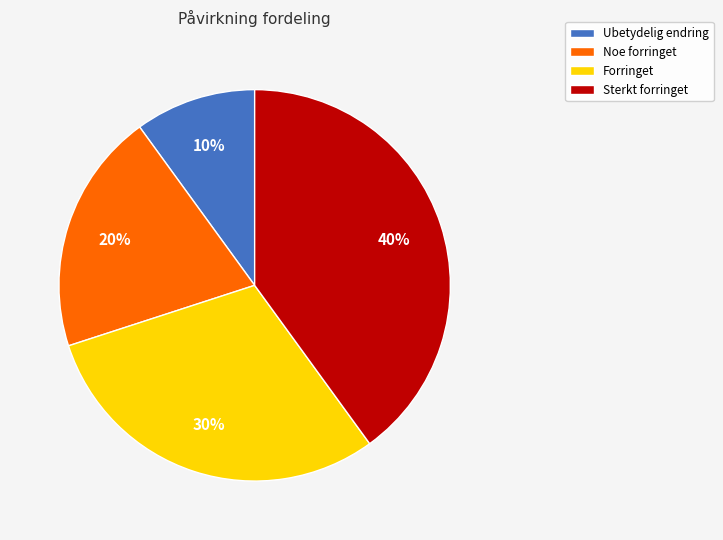

To the nearest percent, what portion does Noe forringet represent?

20%